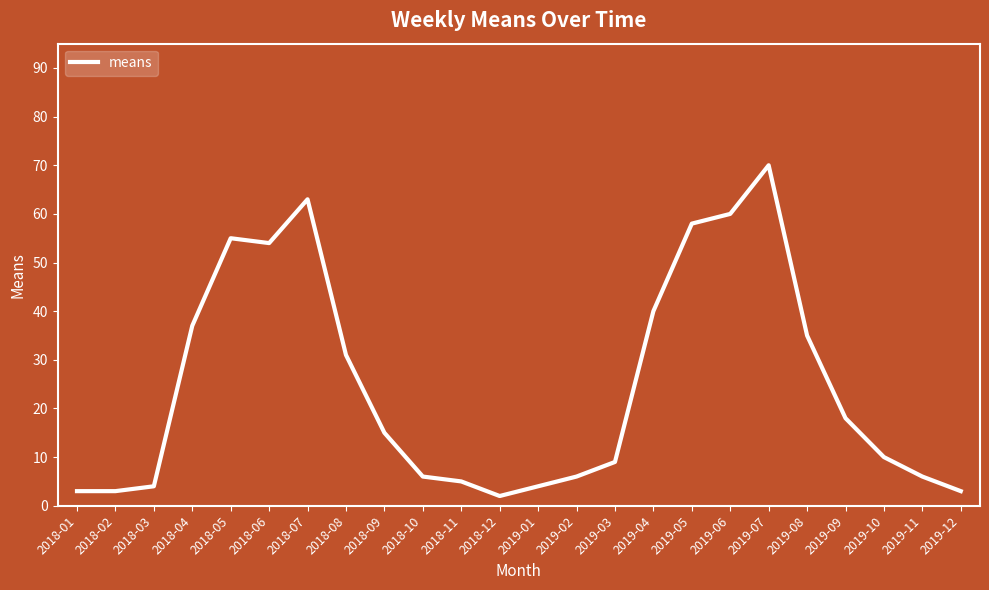

What is the change in value from 2018-02 to 2018-10?

+3